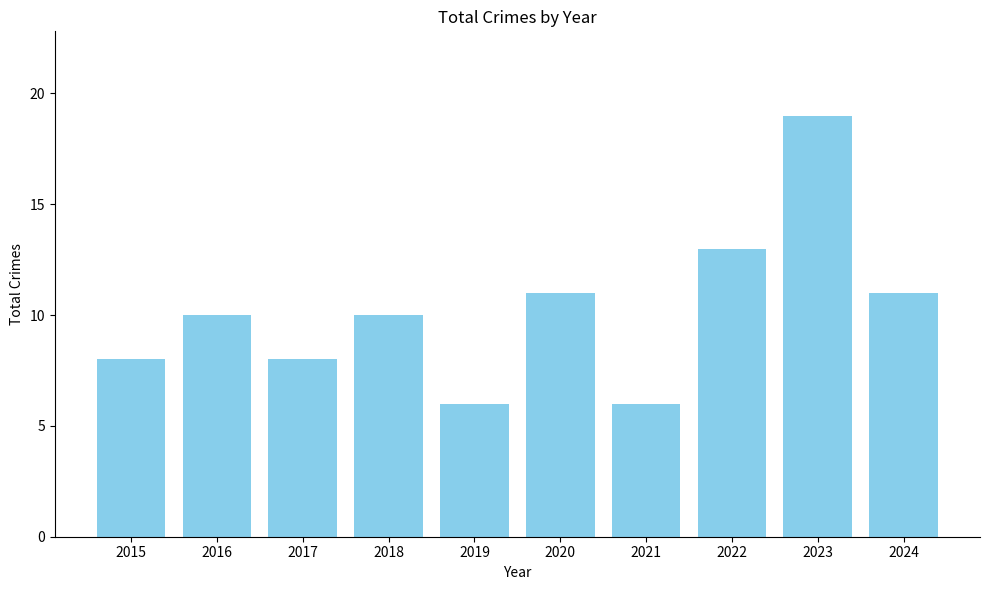

The chart shows a value of 9 at 2021. True or false?

False